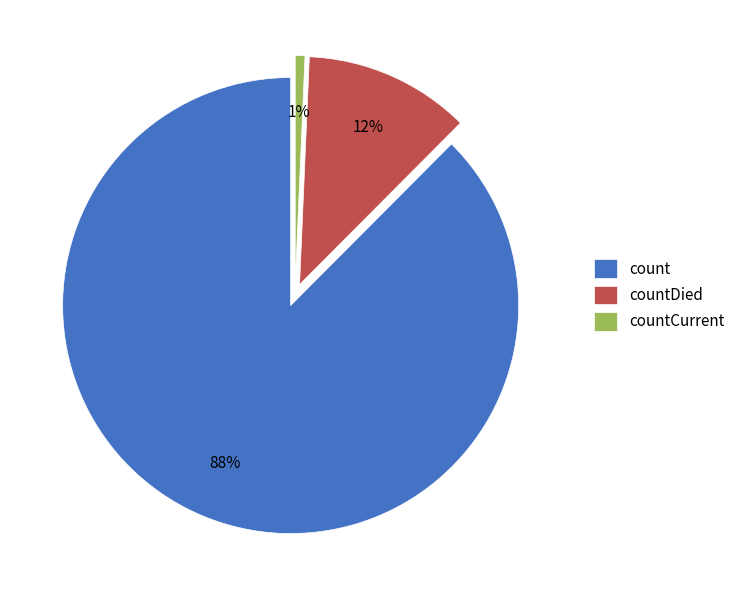

The countCurrent slice represents 1% of the pie. True or false?

True